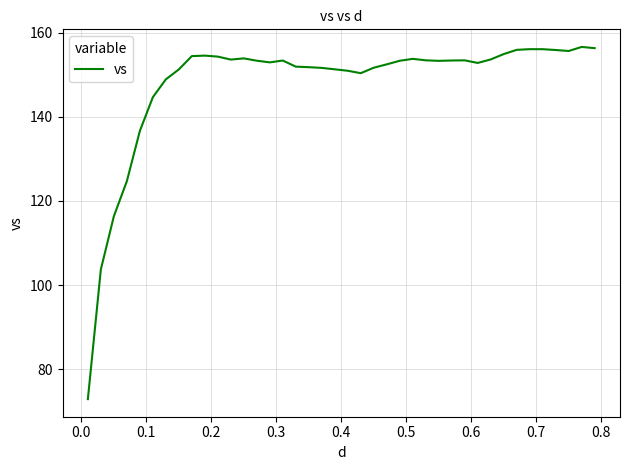

What is the maximum value shown in the chart?

156.6